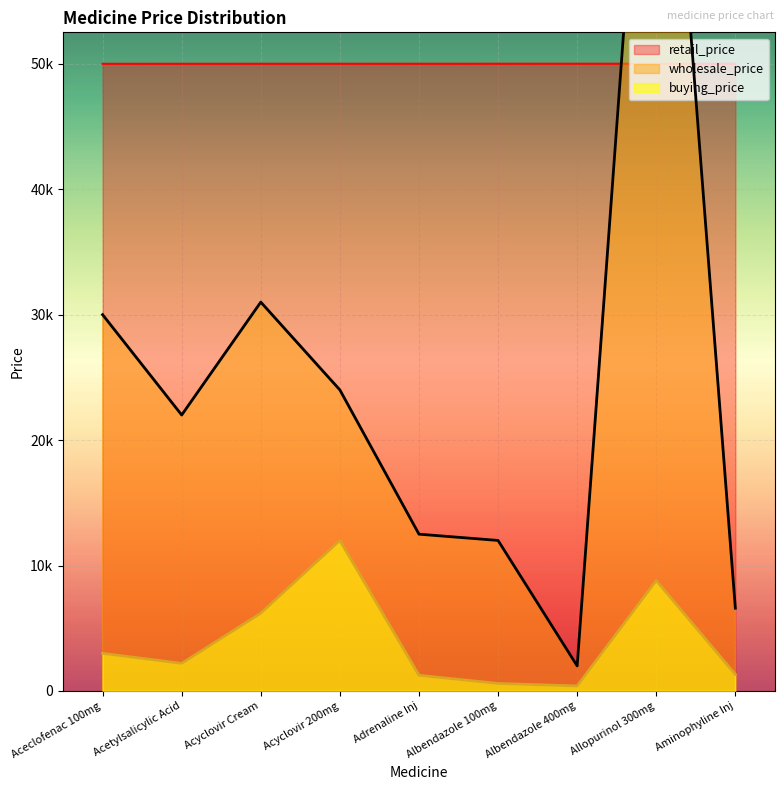

Between Acyclovir 200mg and Aminophyline Inj, which is larger?

Acyclovir 200mg